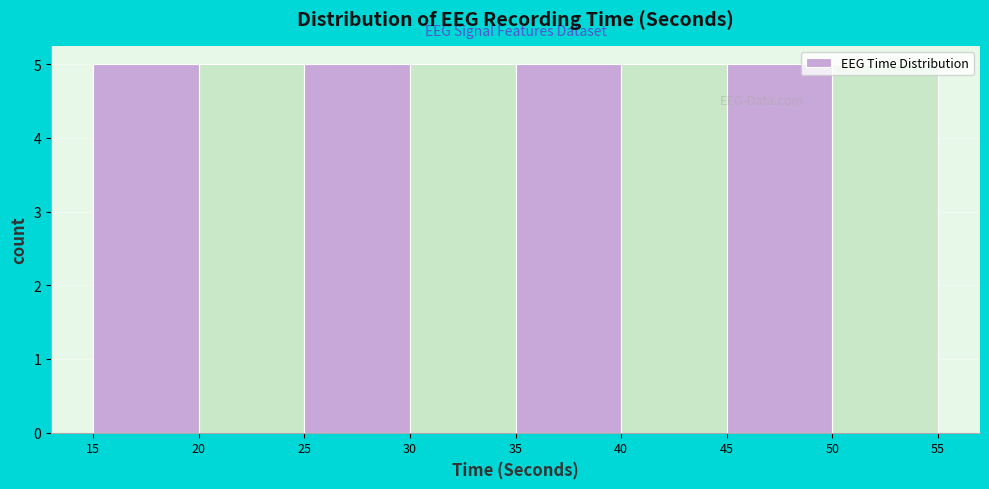

Reading left to right, list every bar in this chart as the range it spans on the x-axis followed by its height. The values are not printed on the chart, so give them approximately, as read against the axis.

15 to 20: 5
20 to 25: 5
25 to 30: 5
30 to 35: 5
35 to 40: 5
40 to 45: 5
45 to 50: 5
50 to 55: 5